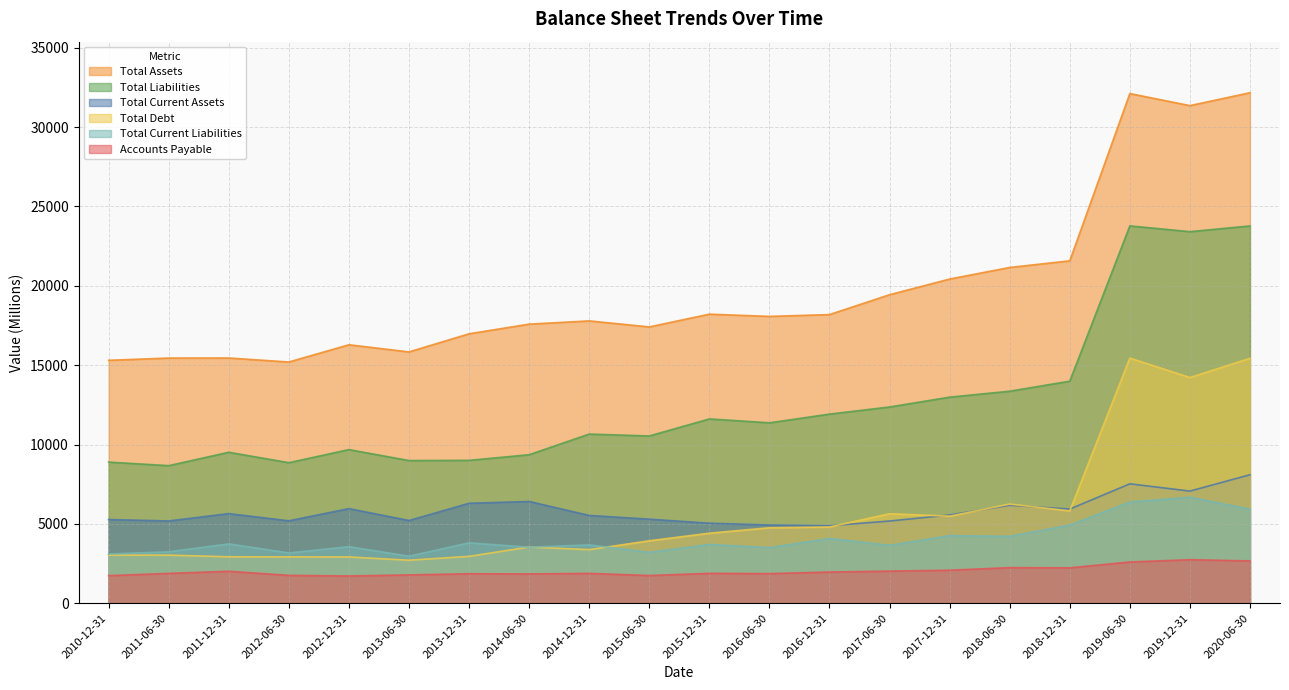

Which series has the largest range (max minus min)?

Total Assets